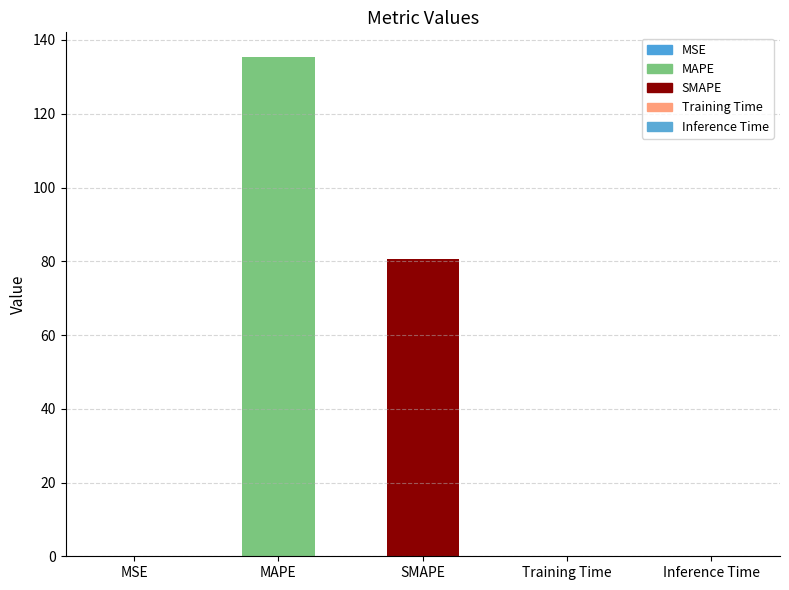

Is it true that the value at Inference Time is 0.0?

True